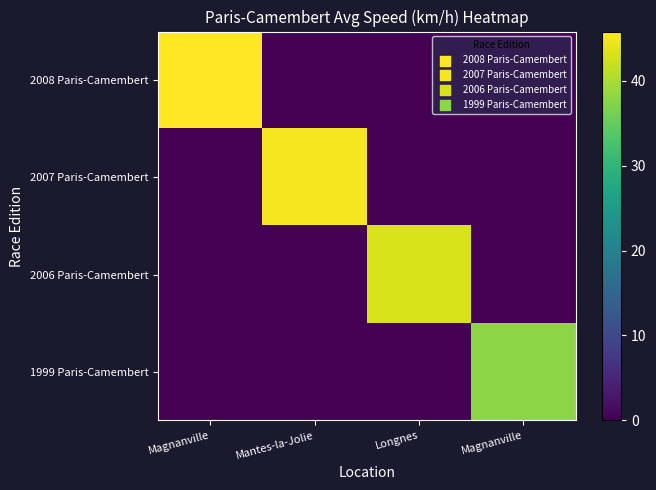

Reading left to right, list all the values displayed in this chart.

2008 Paris-Camembert: Magnanville=45.8	Mantes-la-Jolie=0.0	Longnes=0.0	Magnanville=0.0
2007 Paris-Camembert: Magnanville=0.0	Mantes-la-Jolie=45.2	Longnes=0.0	Magnanville=0.0
2006 Paris-Camembert: Magnanville=0.0	Mantes-la-Jolie=0.0	Longnes=43.1	Magnanville=0.0
1999 Paris-Camembert: Magnanville=0.0	Mantes-la-Jolie=0.0	Longnes=0.0	Magnanville=37.8